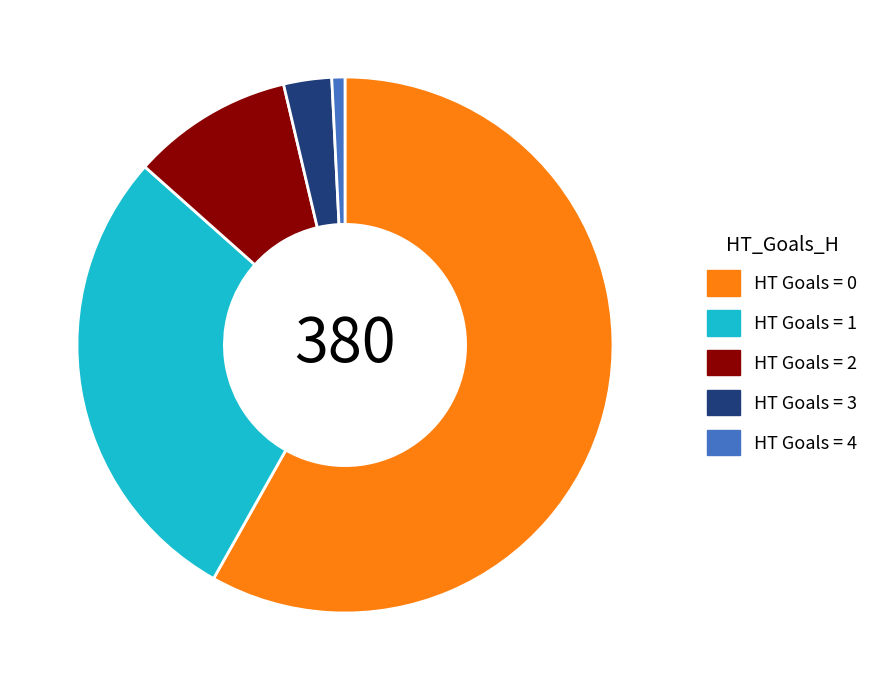

What is the smallest slice in the pie chart?

HT Goals = 4